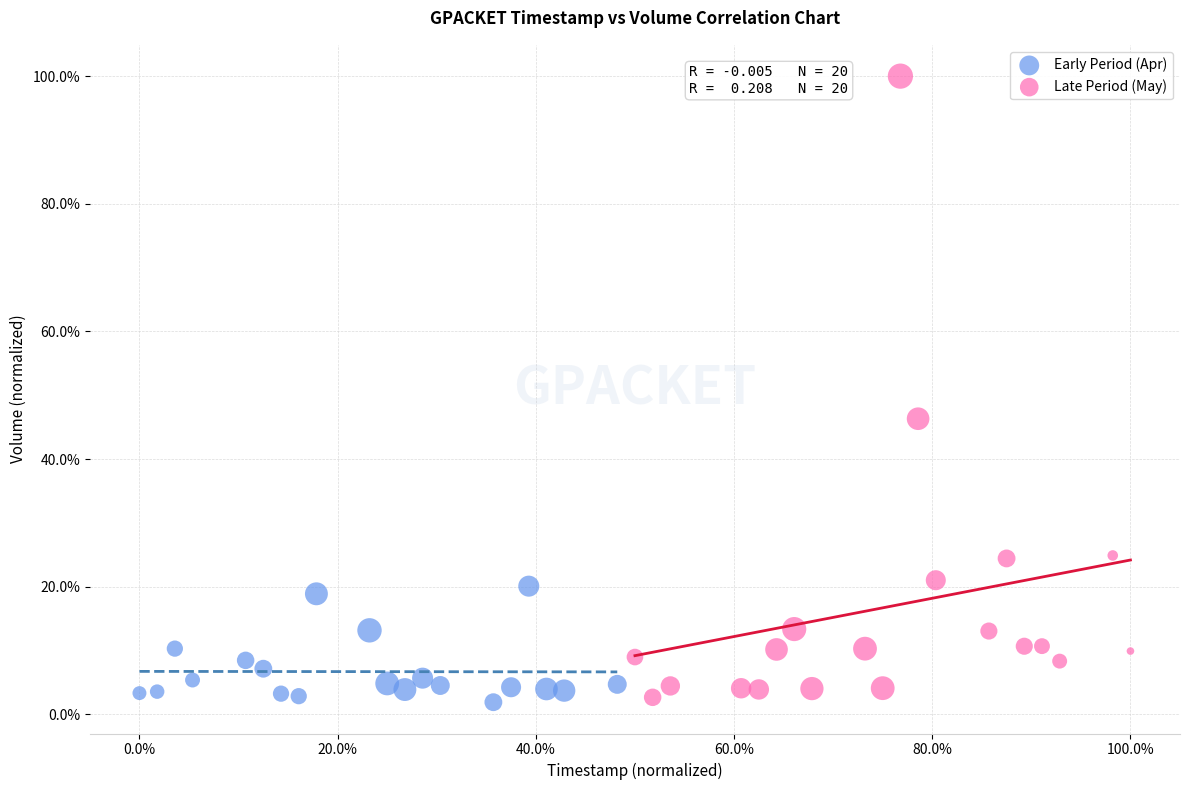

Which series contains the highest Y value?

Late Period (May)